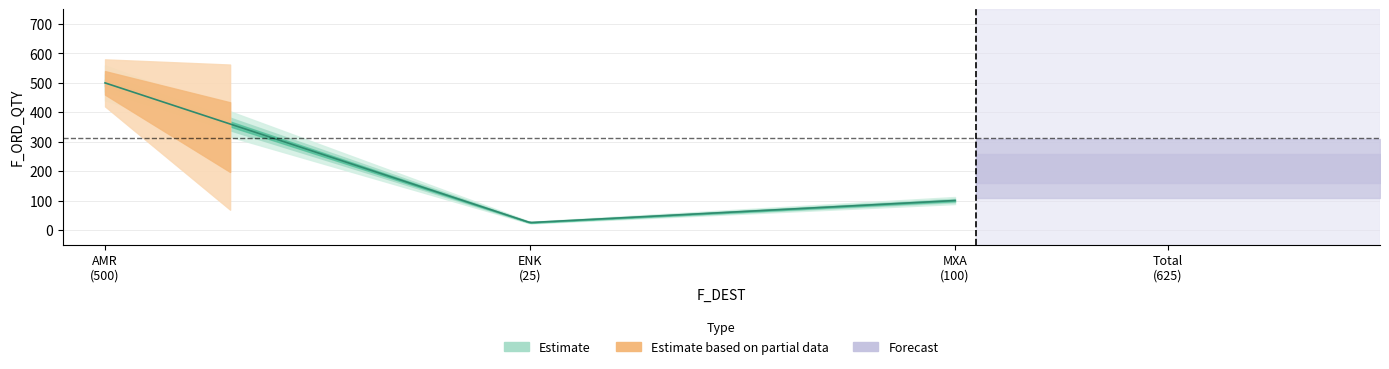

Which series has the widest spread of values?

Forecast